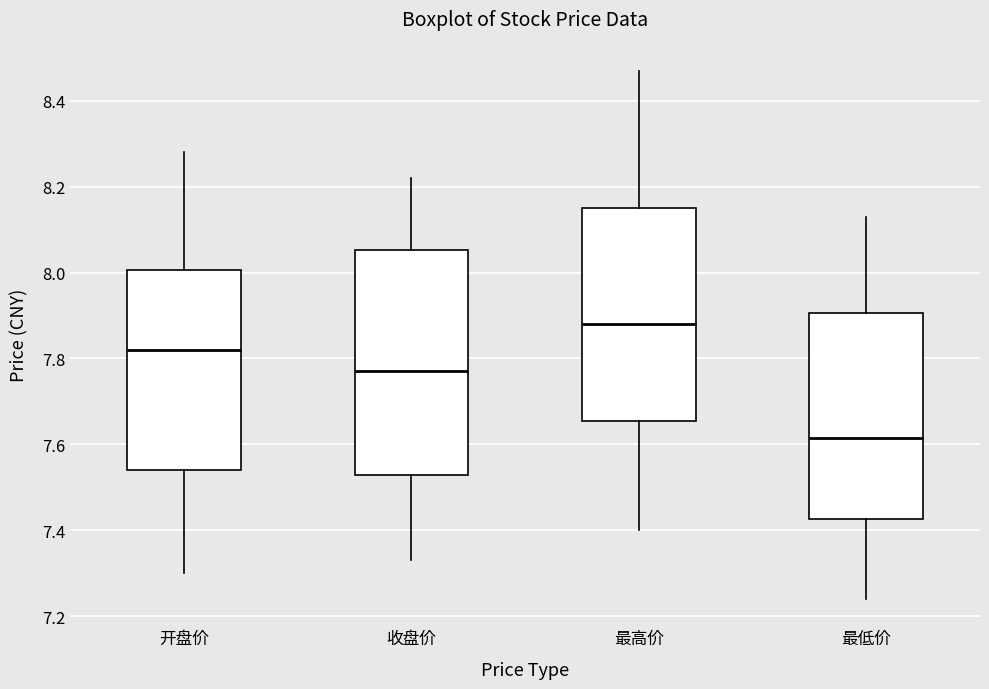

Which box has the lowest median line?

最低价